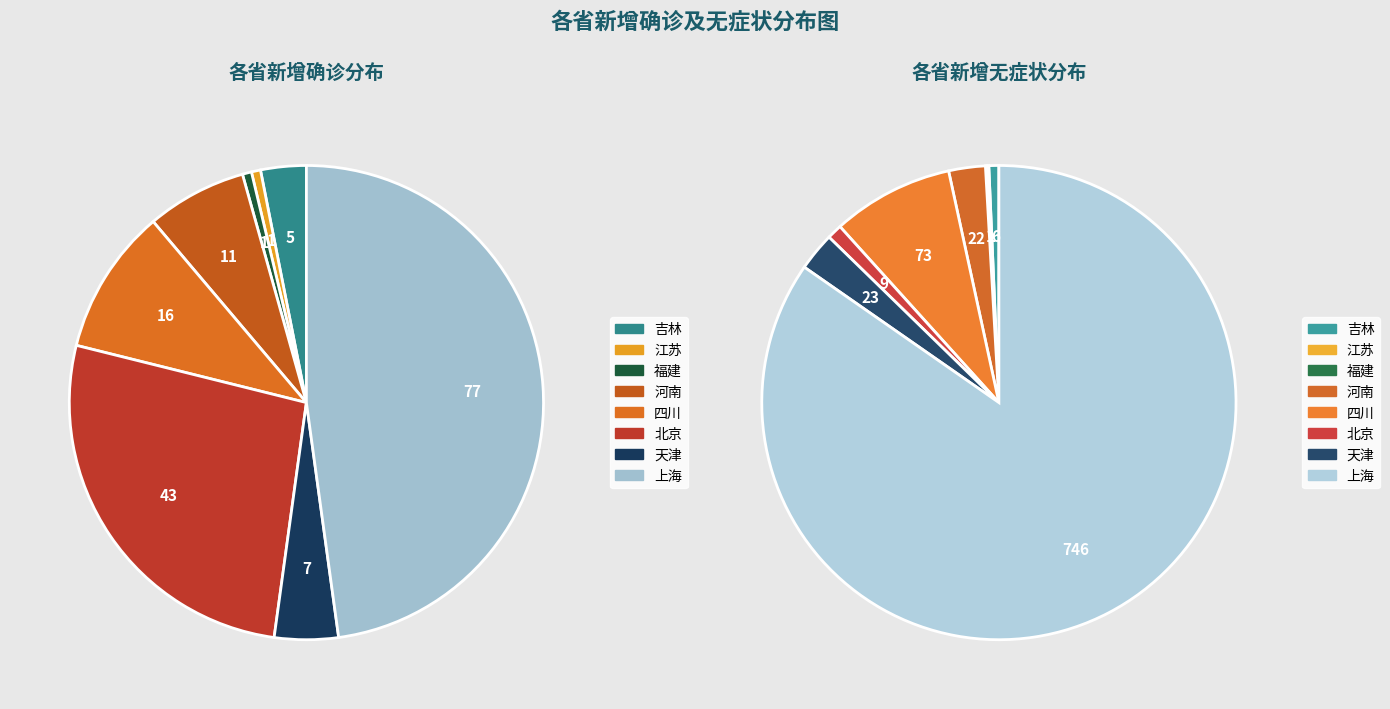

Is 四川 the majority of the pie?

No